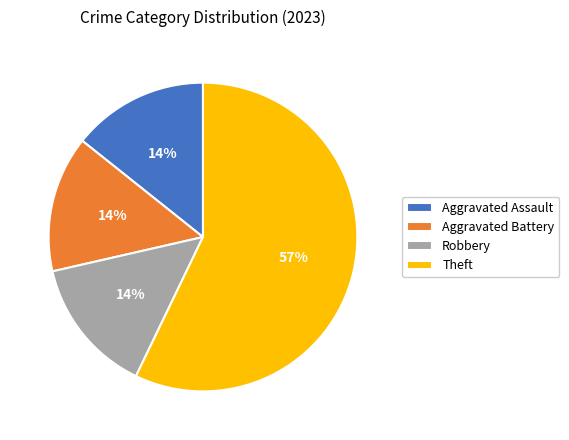

How many slices are in this pie chart?

4